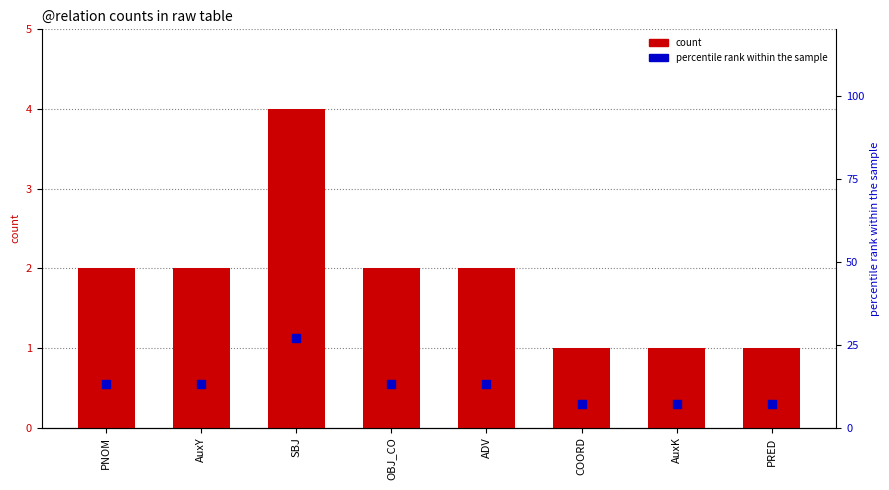

At how many categories does at least one series exceed 13?

1